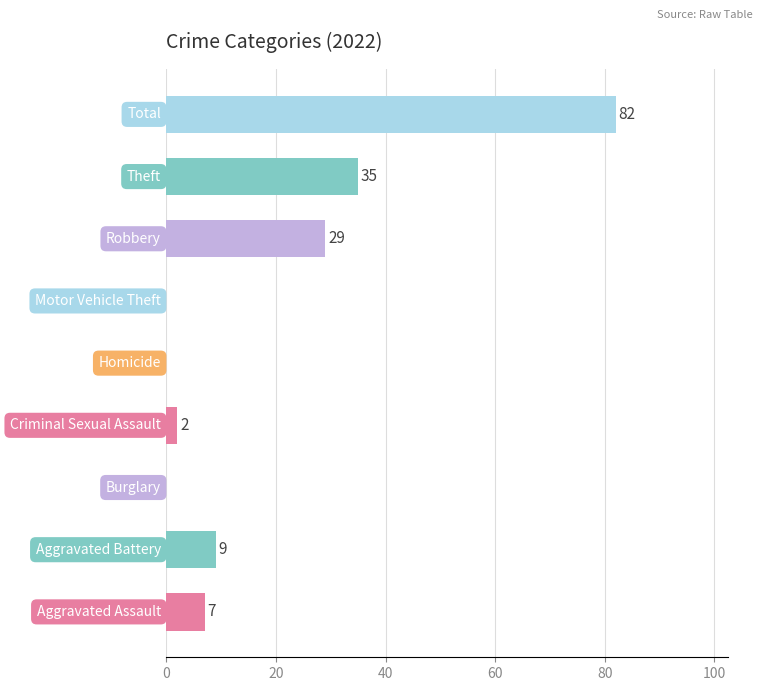

What is the greatest value displayed?

82